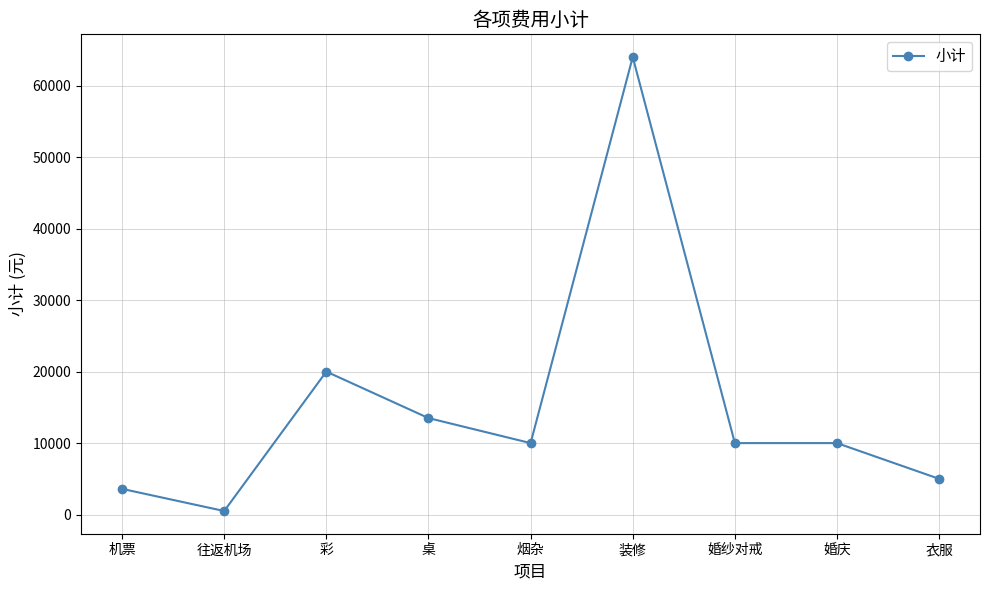

Which label corresponds to the largest value in the chart?

装修